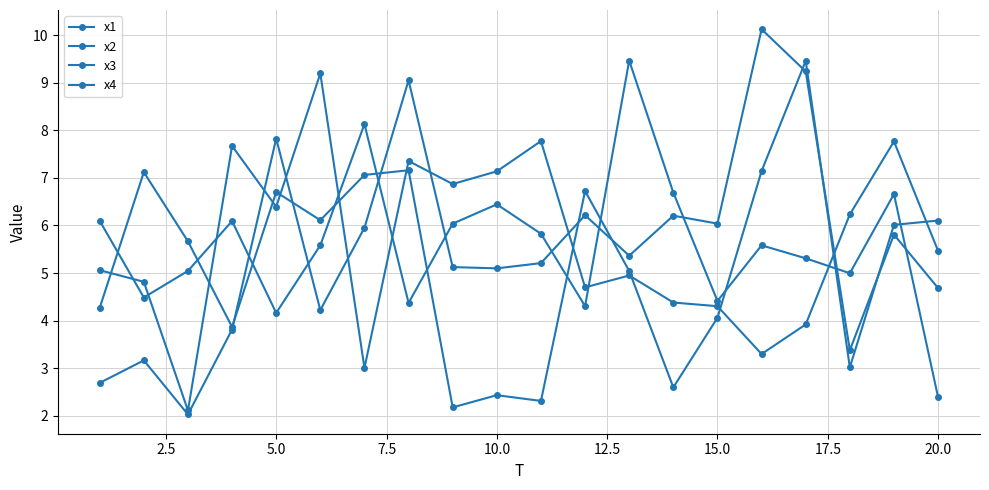

Does the chart have visible grid lines?

Yes